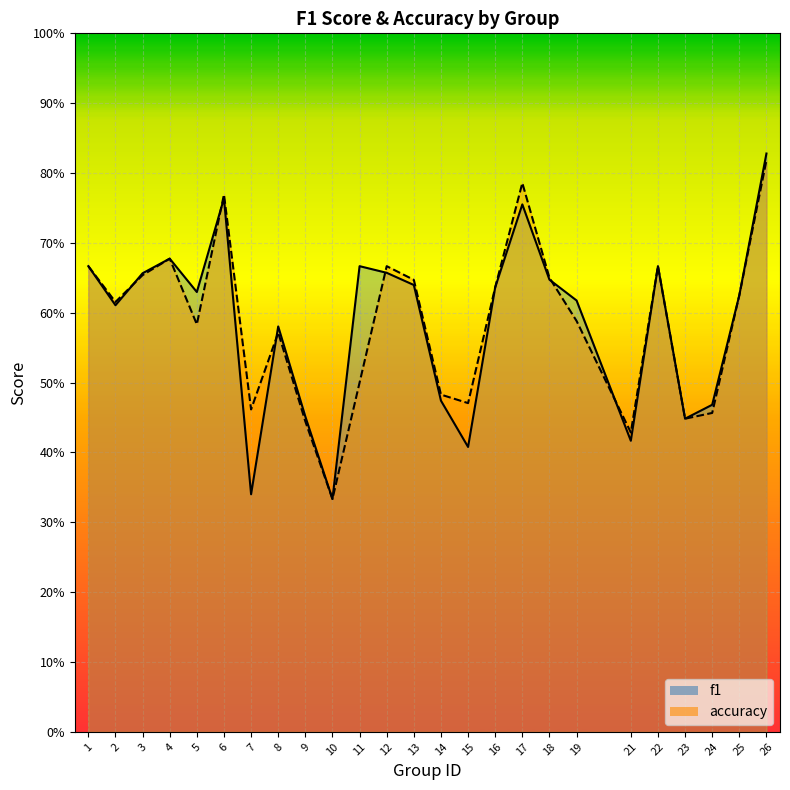

How many f1 values are between 0 and 1?

25